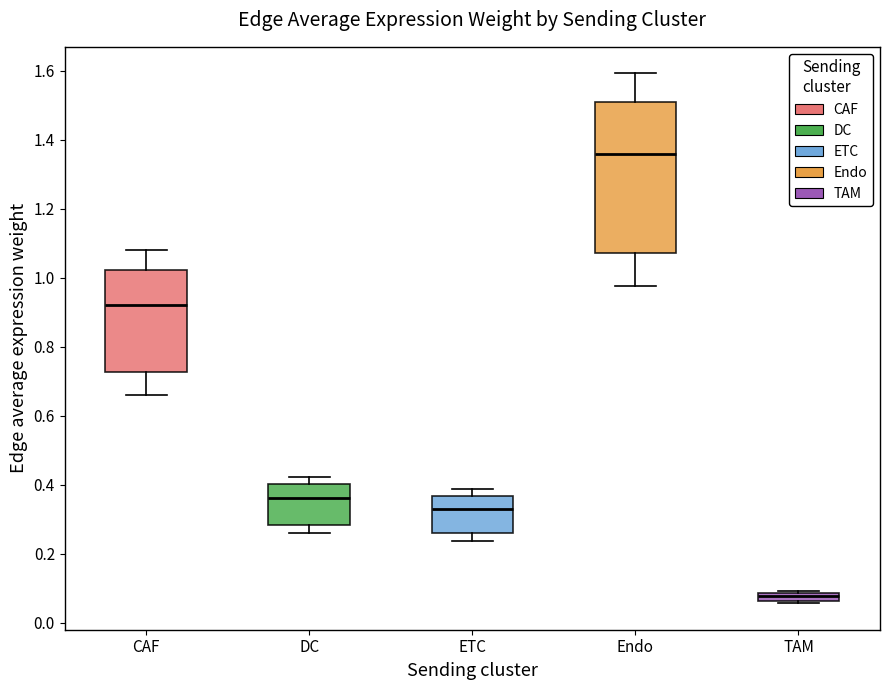

Where is the upper edge of the box for ETC on the y-axis? The values are not printed on the chart, so give them approximately, as read against the axis.

0.36